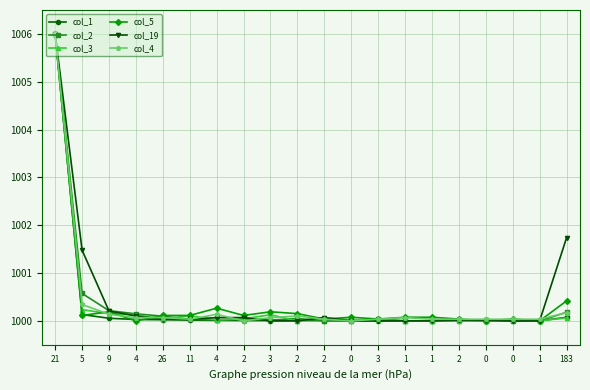

What are all the series names shown in the legend?

col_1, col_2, col_3, col_5, col_19, col_4